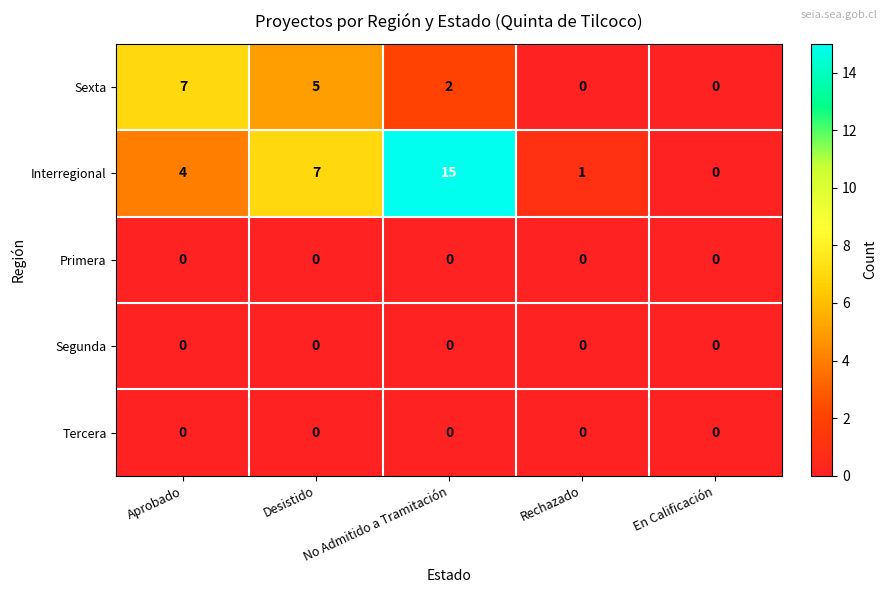

At which label does Sexta first exceed 2?

Aprobado